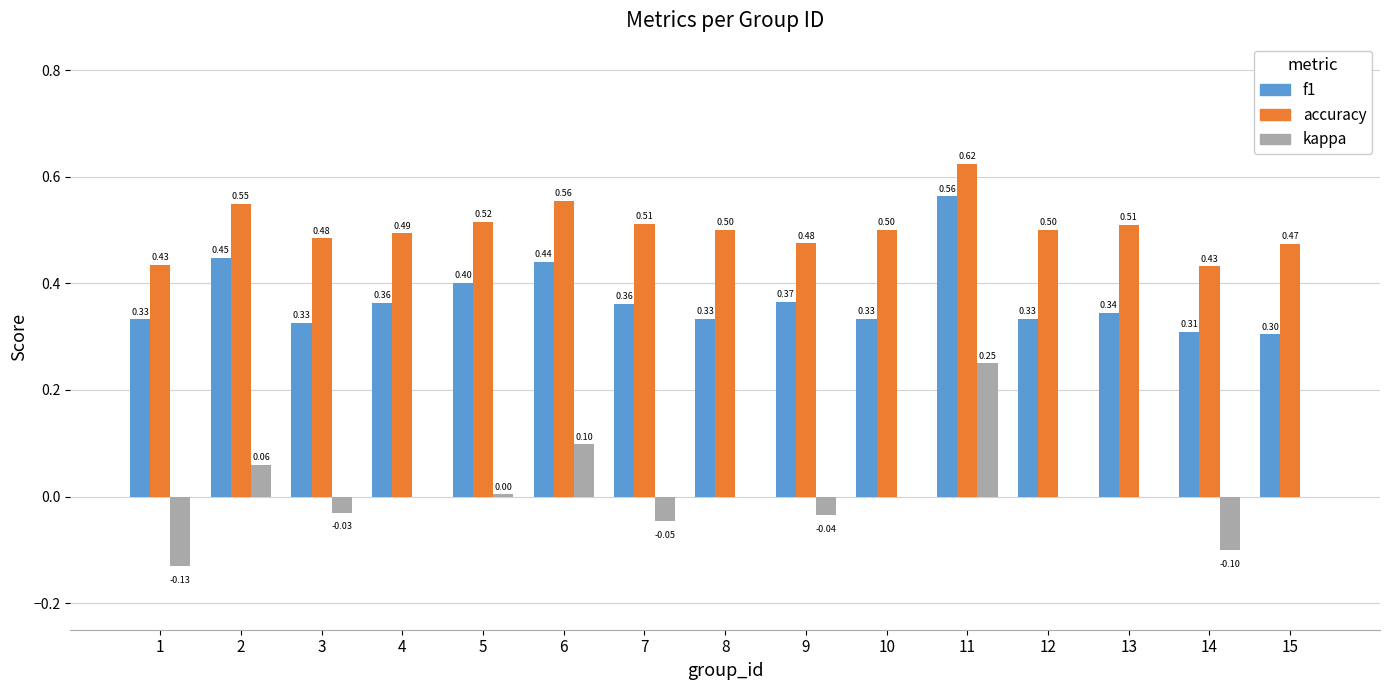

How many distinct data groups are displayed?

3